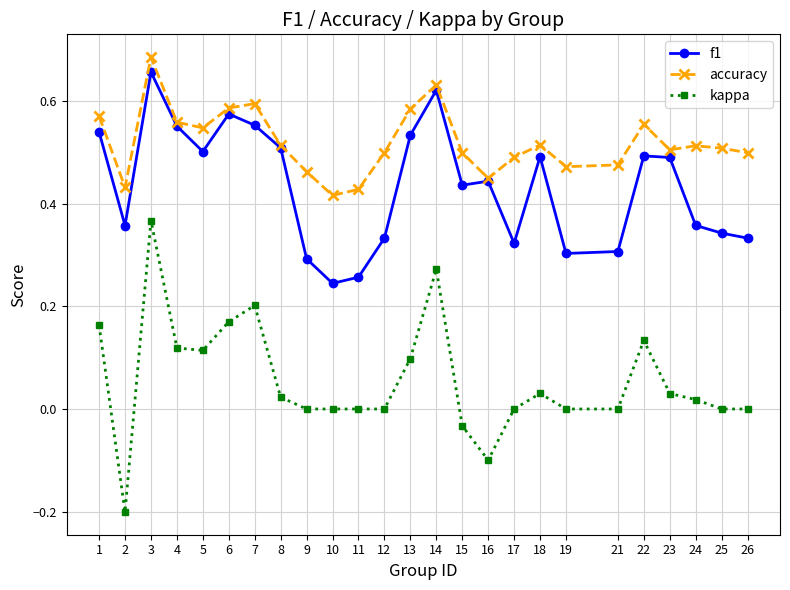

The accuracy series shows 0.5 at 26. True or false?

True